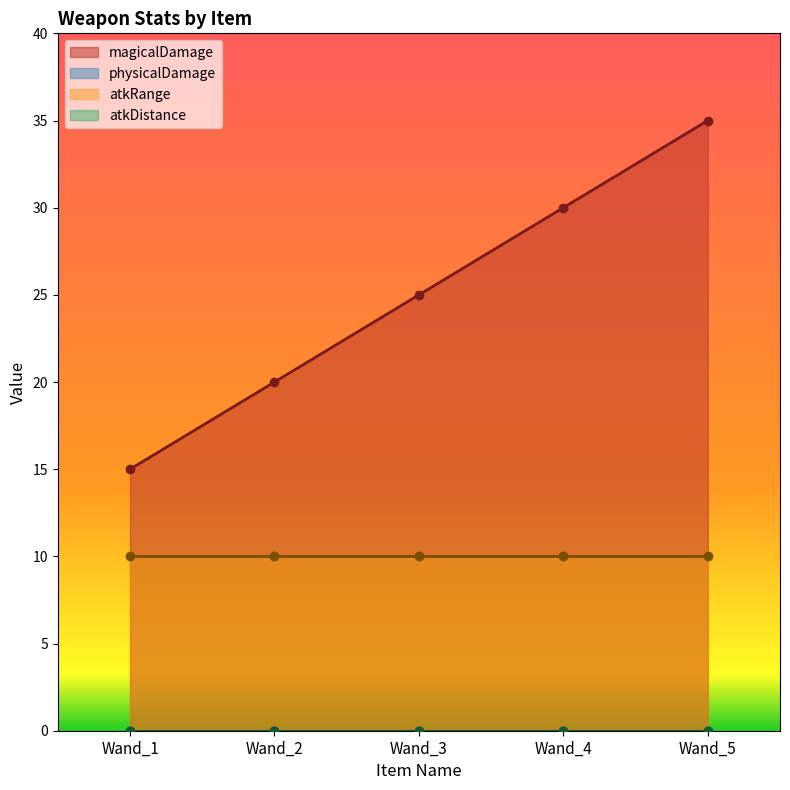

True or false: atkRange and atkDistance cross at least once.

False